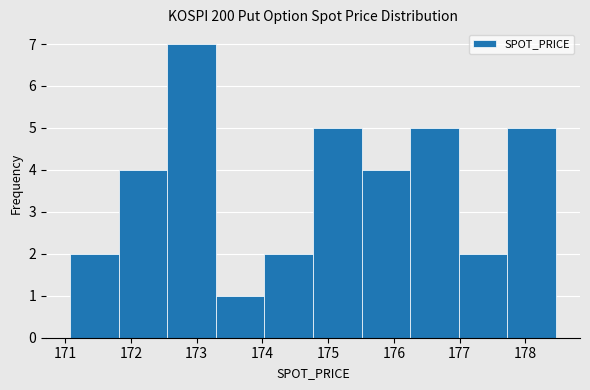

Reading left to right, list every bar in this chart as the range it spans on the x-axis followed by its height. Neither the bar edges nor the heights are printed on the chart, so give them approximately, as read against the axes.

171.1 to 171.8: 2
171.8 to 172.6: 4
172.6 to 173.3: 7
173.3 to 174.0: 1
174.0 to 174.8: 2
174.8 to 175.5: 5
175.5 to 176.2: 4
176.2 to 177.0: 5
177.0 to 177.7: 2
177.7 to 178.5: 5